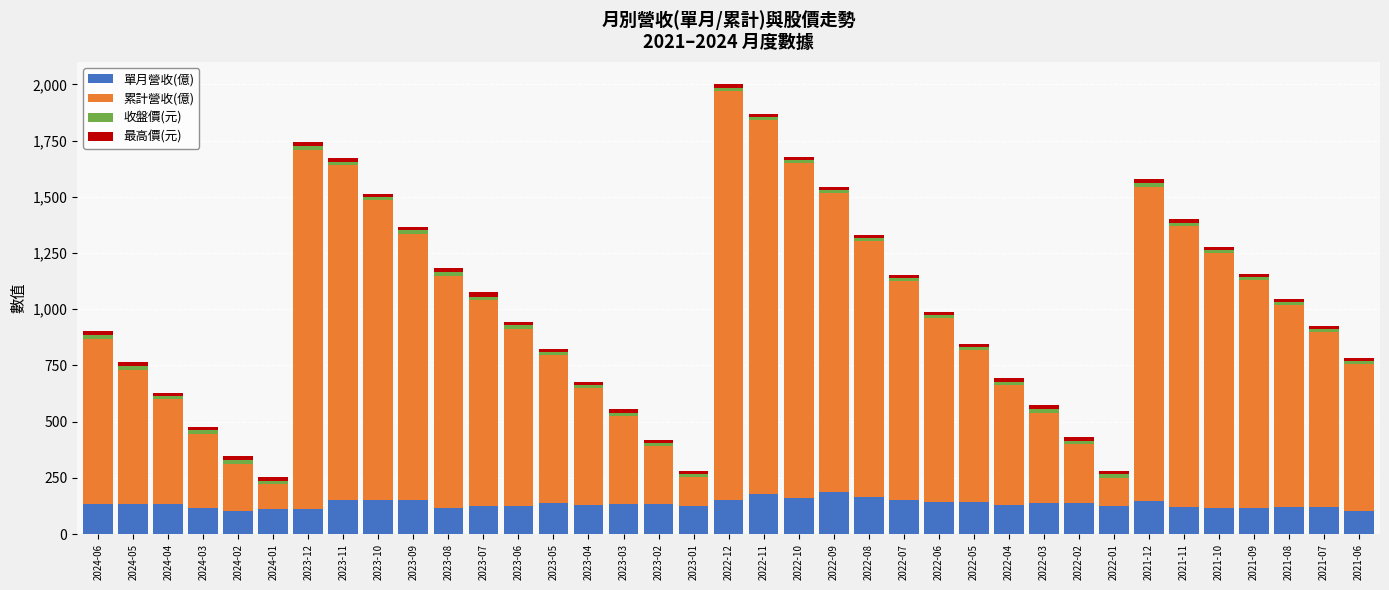

What is the sum of all 單月營收(億) values?

4992.7